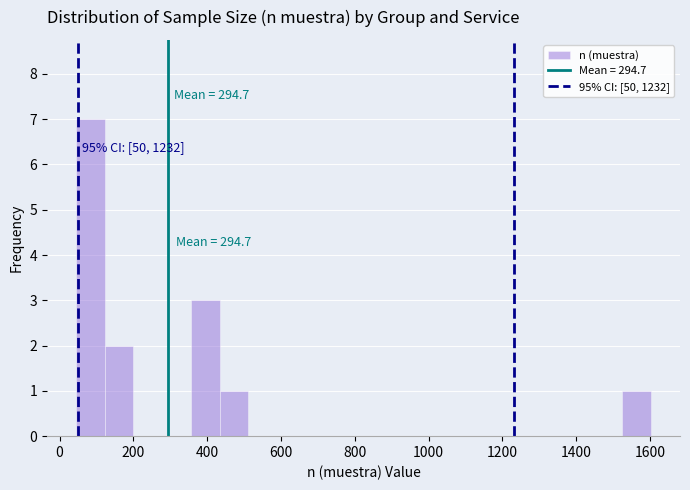

Around what value on the x-axis is the tallest bar? Give the approximate position of its centre, as read against the axis.

80